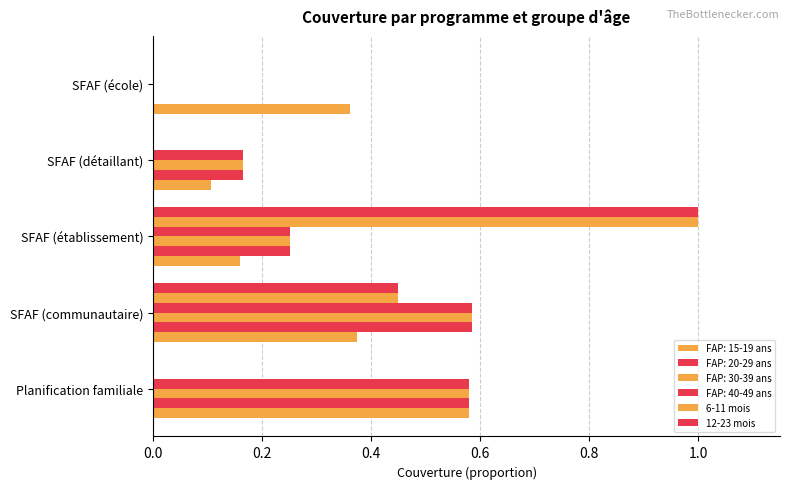

How many distinct data groups are displayed?

6